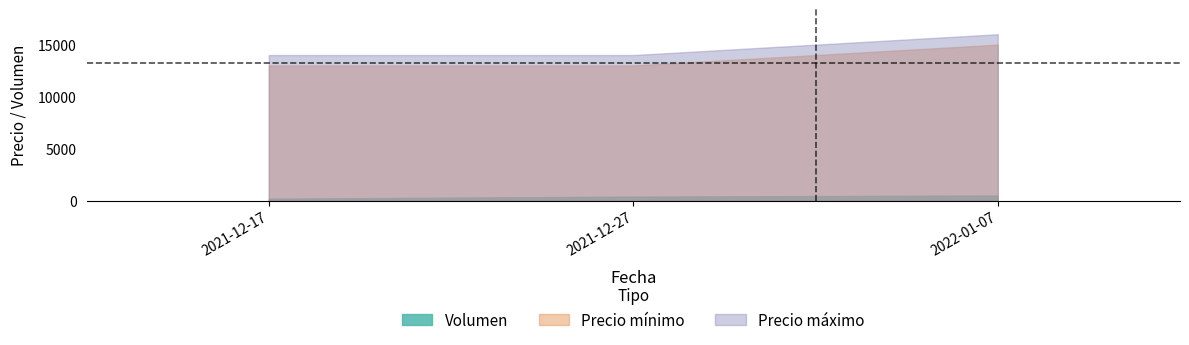

List the labels in order of Precio maximo value, largest first.

2022-01-07, 2021-12-17, 2021-12-27